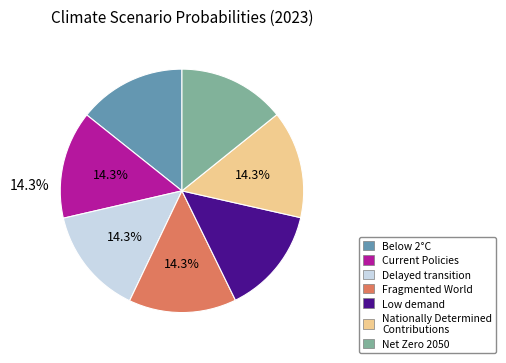

The Nationally Determined Contributions slice represents 14% of the pie. True or false?

True